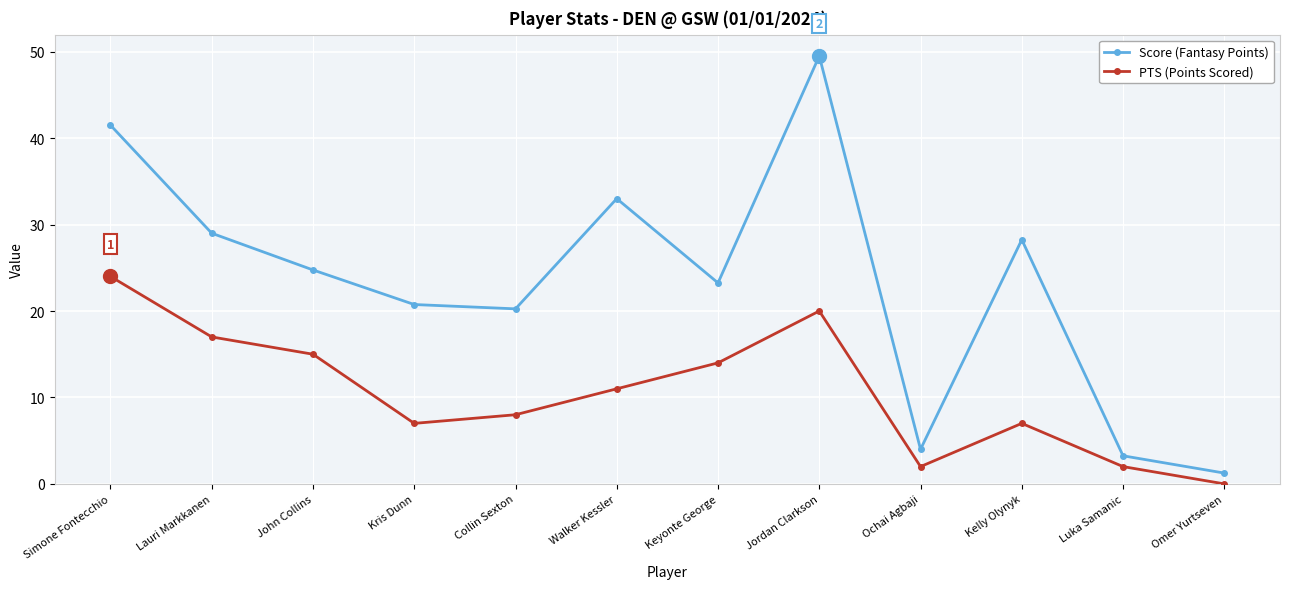

Rank the series at Luka Samanic from highest to lowest value.

Score (Fantasy Points), PTS (Points Scored)